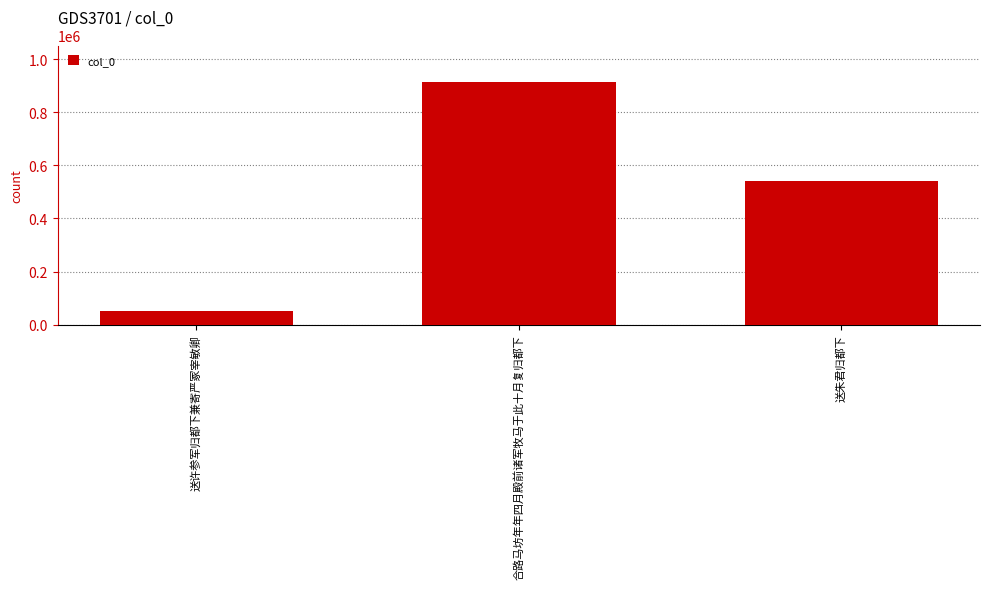

At which label is the value closest to 483220?

送朱君归都下